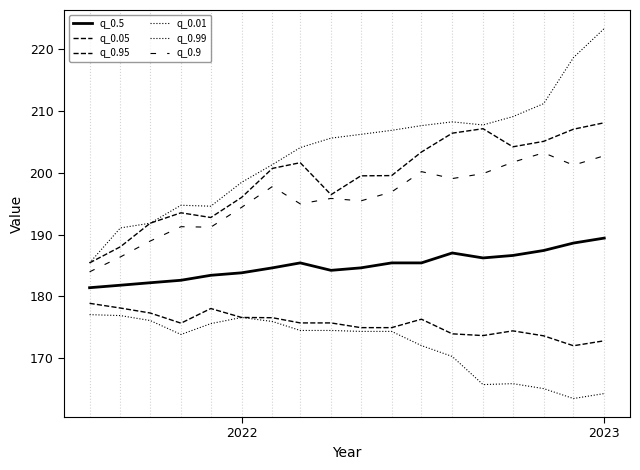

Does the chart have visible grid lines?

No